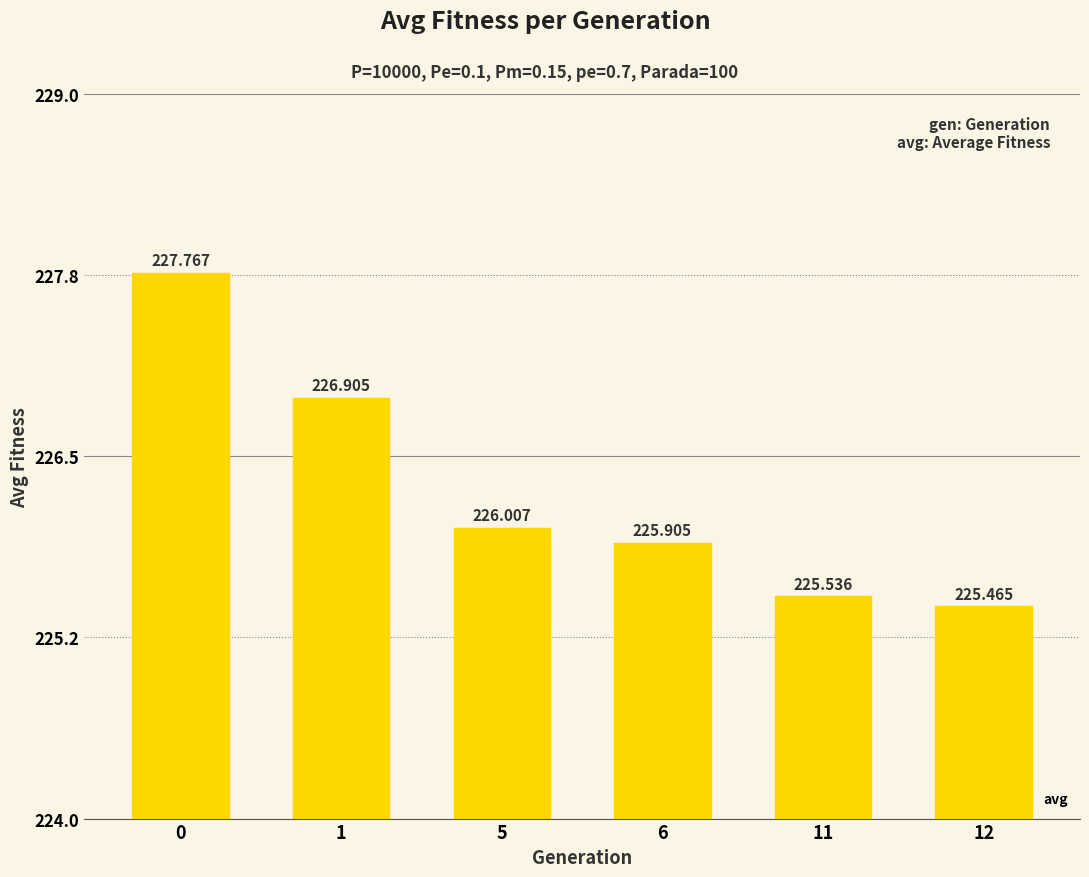

The chart shows a value of 225.5 at 12. True or false?

True